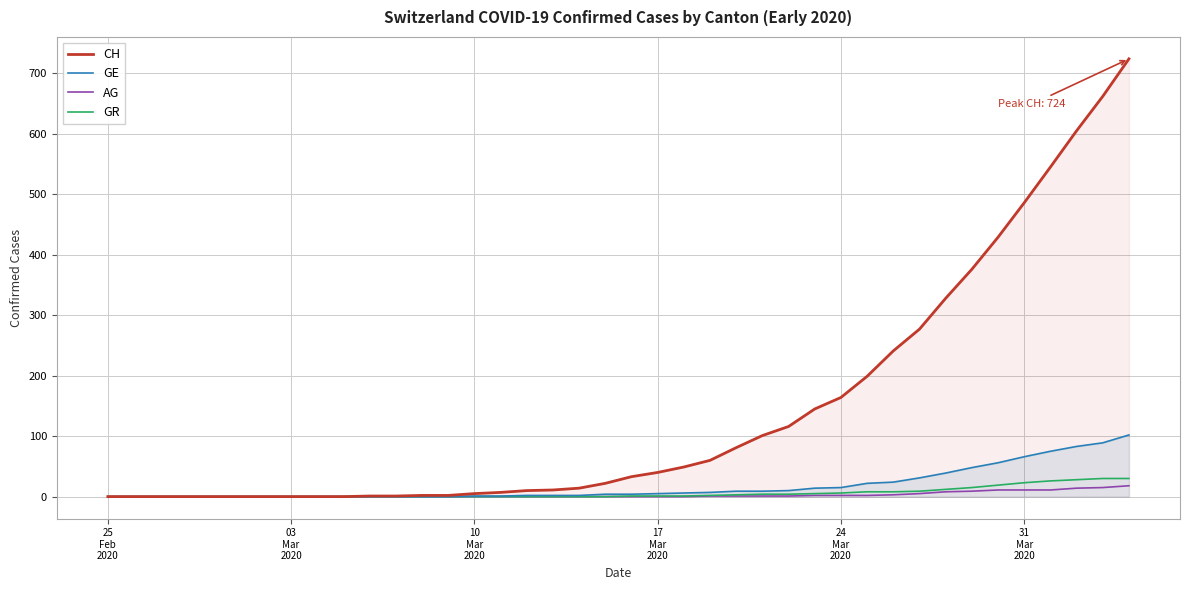

List the series in order of their peak value, highest first.

CH, GE, GR, AG